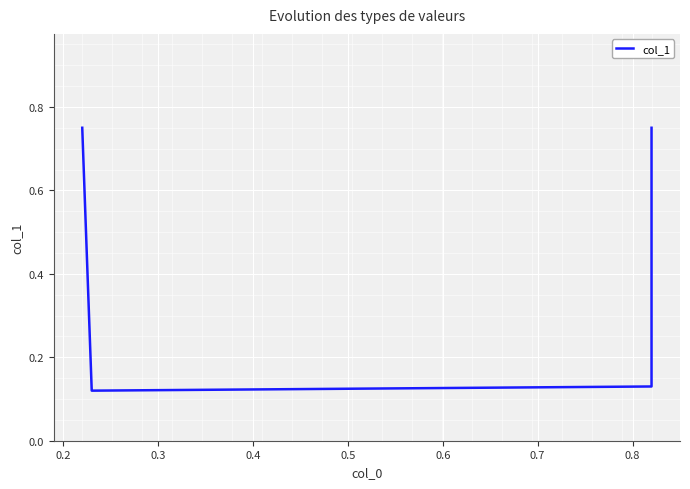

Is this an area chart (filled region under the line)?

No